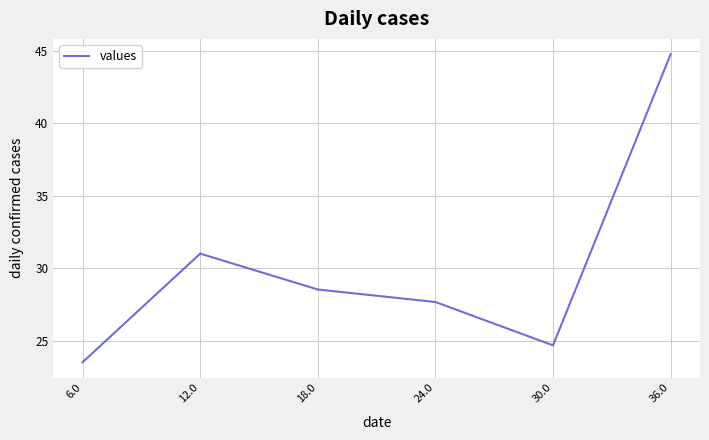

What value does the data have at 24.0?

27.7